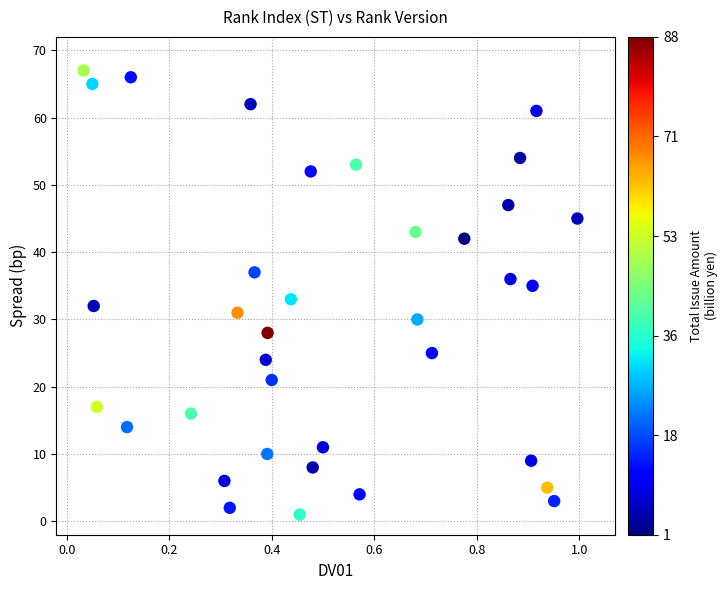

What is the range of Y values (max minus min)?

66